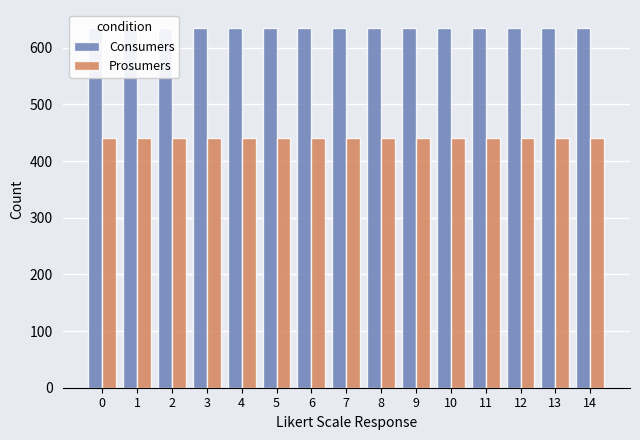

Reading left to right, transcribe all the data shown in this chart.

Consumers: 0=635	1=635	2=635	3=635	4=635	5=635	6=635	7=635	8=635	9=635	10=635	11=635	12=635	13=635	14=635
Prosumers: 0=440	1=440	2=440	3=440	4=440	5=440	6=440	7=440	8=440	9=440	10=440	11=440	12=440	13=440	14=440